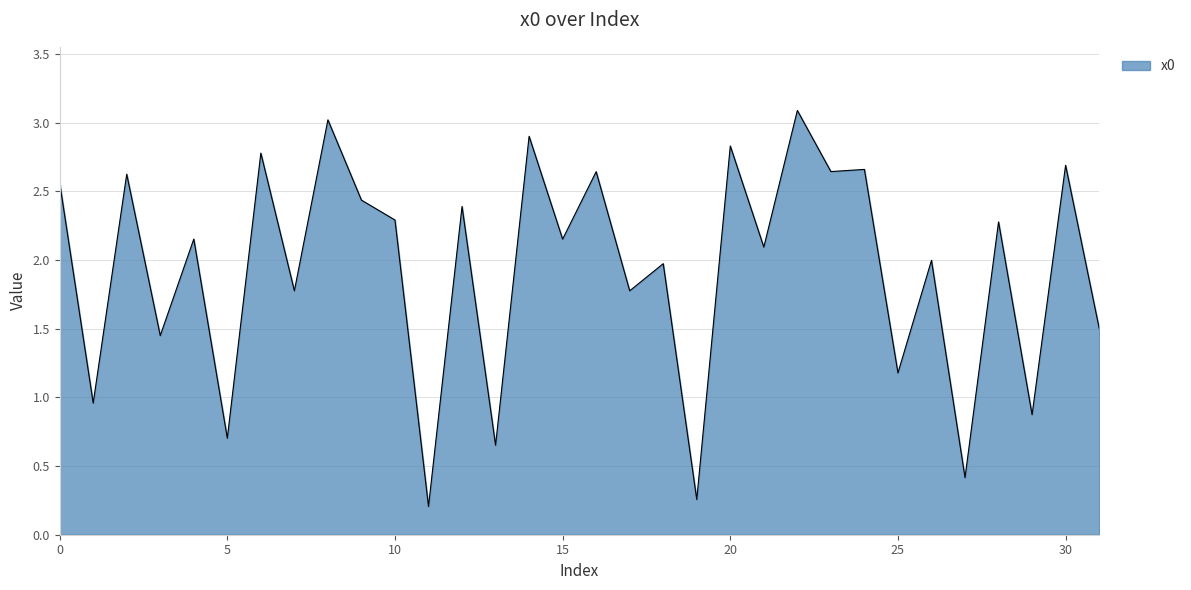

What is the difference between the maximum and minimum values?

2.9